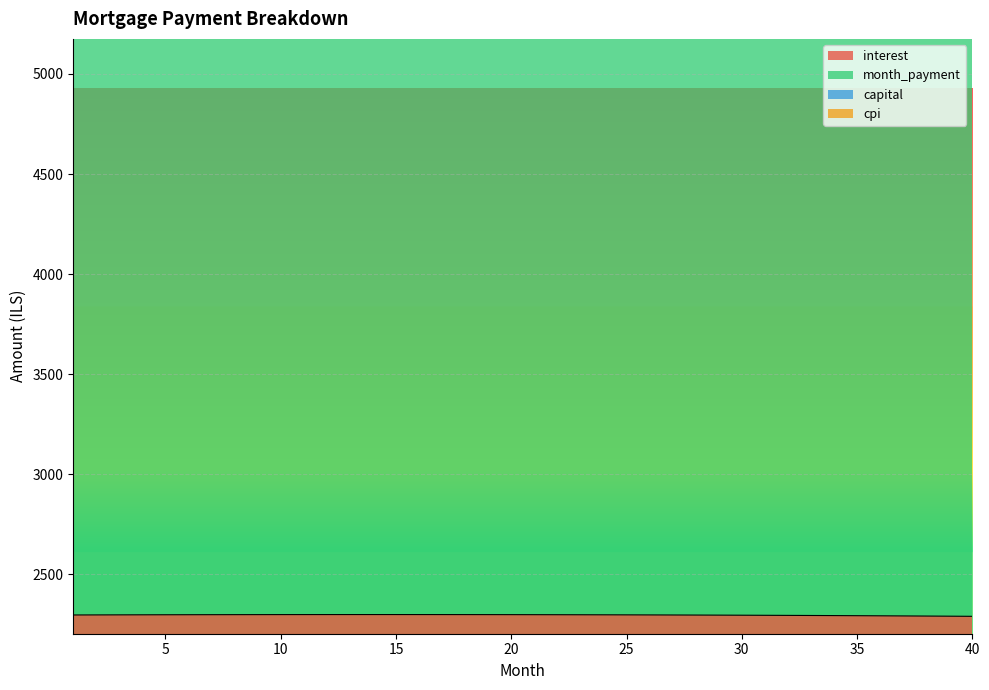

Reading left to right, transcribe all the data shown in this chart.

interest: 1=2297.0	2=2297.3	3=2297.6	4=2297.8	5=2298.1	6=2298.3	7=2298.5	8=2298.6	9=2298.8	10=2298.9	11=2299.0	12=2299.0	13=2299.1	14=2299.1	15=2299.1	16=2299.0	17=2299.0	18=2298.9	19=2298.8	20=2298.6	21=2298.5	22=2298.3	23=2298.1	24=2297.8	25=2297.6	26=2297.3	27=2297.0	28=2296.6	29=2296.2	30=2295.8	31=2295.4	32=2294.9	33=2294.5	34=2293.9	35=2293.4	36=2292.8	37=2292.2	38=2291.6	39=2290.9	40=2290.3
month_payment: 1=9000.7	2=9021.7	3=9042.8	4=9063.9	5=9085.0	6=9106.2	7=9127.5	8=9148.7	9=9170.1	10=9191.5	11=9212.9	12=9234.4	13=9256.0	14=9277.6	15=9299.2	16=9320.9	17=9342.7	18=9364.5	19=9386.3	20=9408.2	21=9430.2	22=9452.2	23=9474.2	24=9496.3	25=9518.5	26=9540.7	27=9563.0	28=9585.3	29=9607.7	30=9630.1	31=9652.5	32=9675.1	33=9697.6	34=9720.3	35=9742.9	36=9765.7	37=9788.5	38=9811.3	39=9834.2	40=9857.1
capital: 1=11334.3	2=11355.6	3=11376.9	4=11398.3	5=11419.6	6=11441.0	7=11462.4	8=11483.9	9=11505.3	10=11526.8	11=11548.3	12=11569.8	13=11591.4	14=11613.0	15=11634.6	16=11656.2	17=11677.9	18=11699.6	19=11721.3	20=11743.0	21=11764.8	22=11786.6	23=11808.4	24=11830.2	25=11852.1	26=11874.0	27=11895.9	28=11917.8	29=11939.8	30=11961.8	31=11983.8	32=12005.8	33=12027.9	34=12049.9	35=12072.0	36=12094.2	37=12116.3	38=12138.5	39=12160.7	40=12182.9